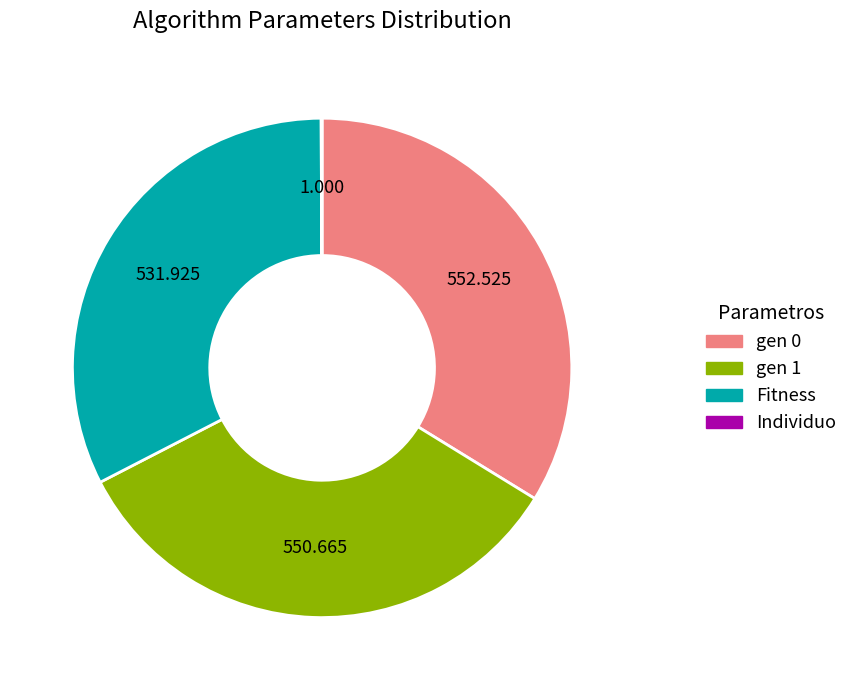

Do Fitness and gen 0 together represent more than half of the pie?

Yes